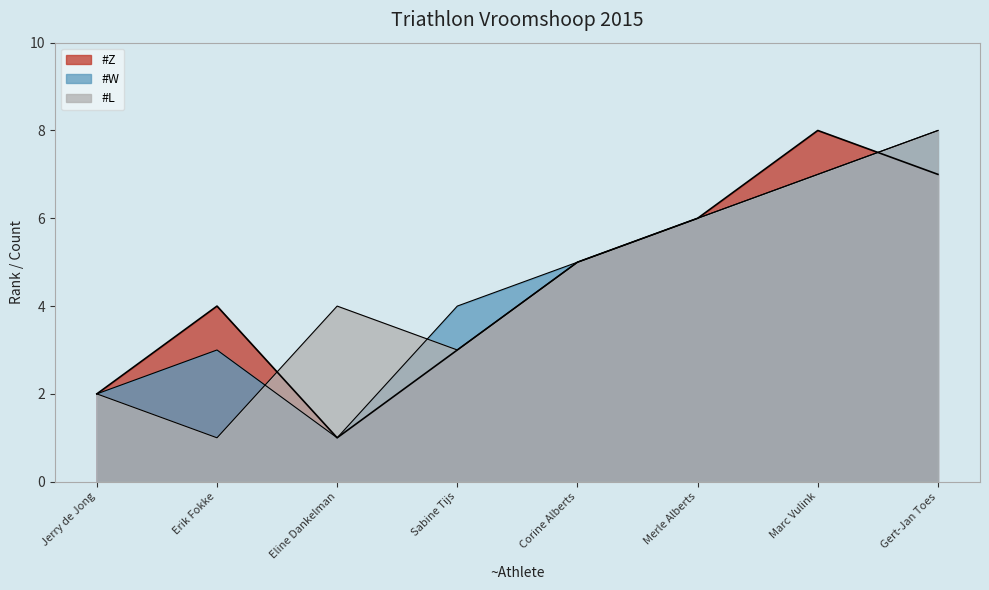

Between which two adjacent categories do #Z and #W first intersect?

Marc Vulink and Gert-Jan Toes